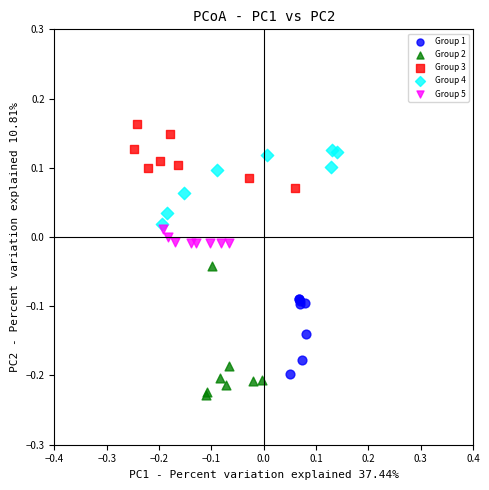

Which series contains the lowest Y value?

Group 2